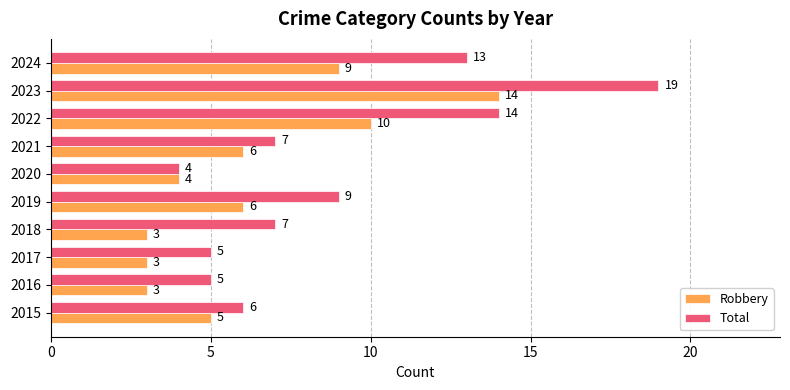

What is the difference between the maximum and second lowest values in the Robbery series?

11